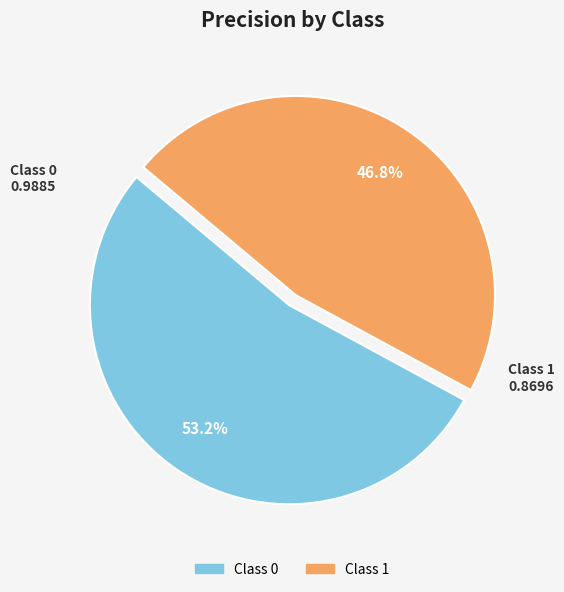

Is there a majority slice in this chart?

Yes